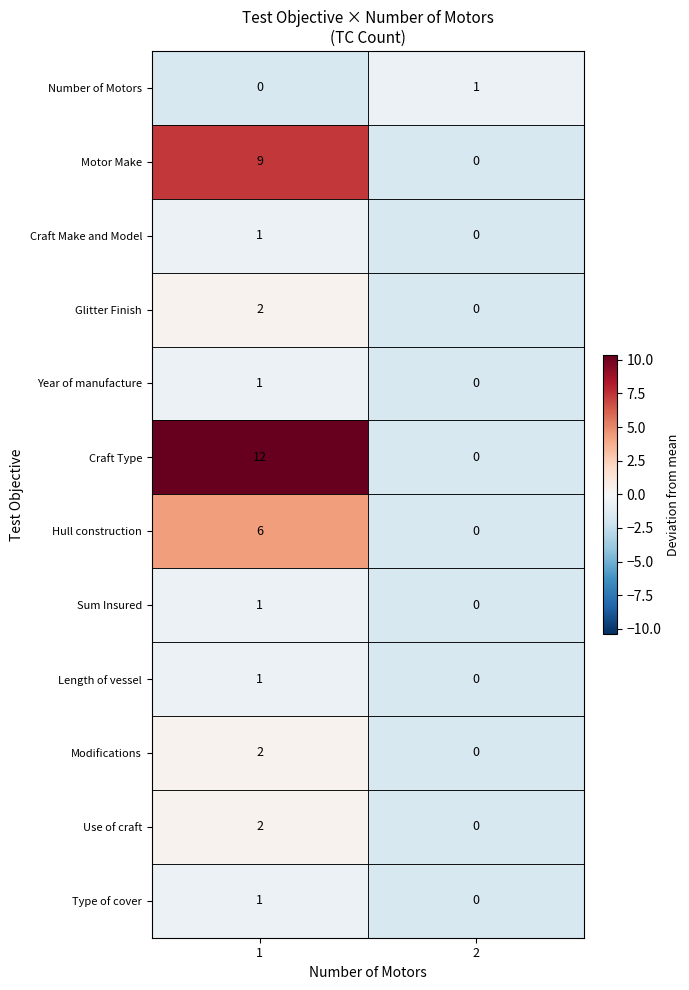

The value of Year of manufacture at 2 is 0. True or false?

True